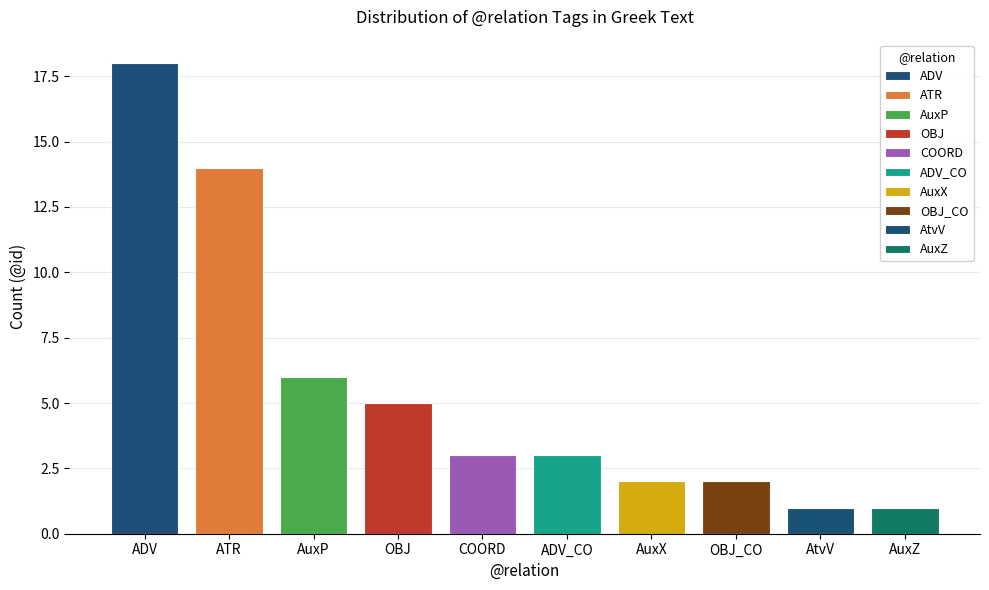

What is the change in value from ATR to OBJ?

-9